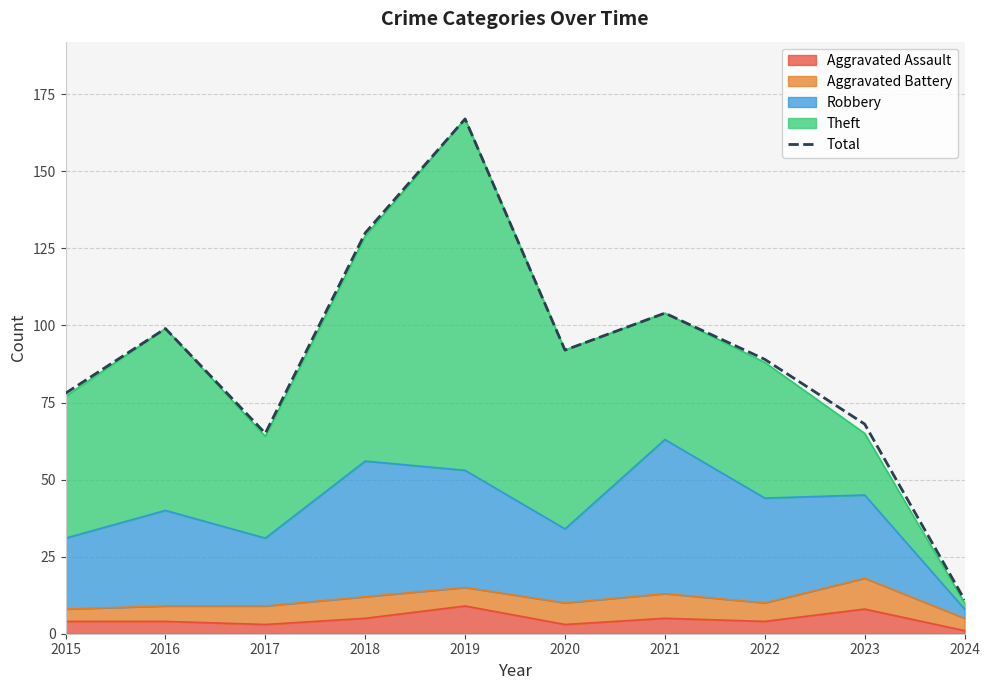

Reading left to right, list all the values displayed in this chart.

78	99	65	130	167	92	104	89	68	11